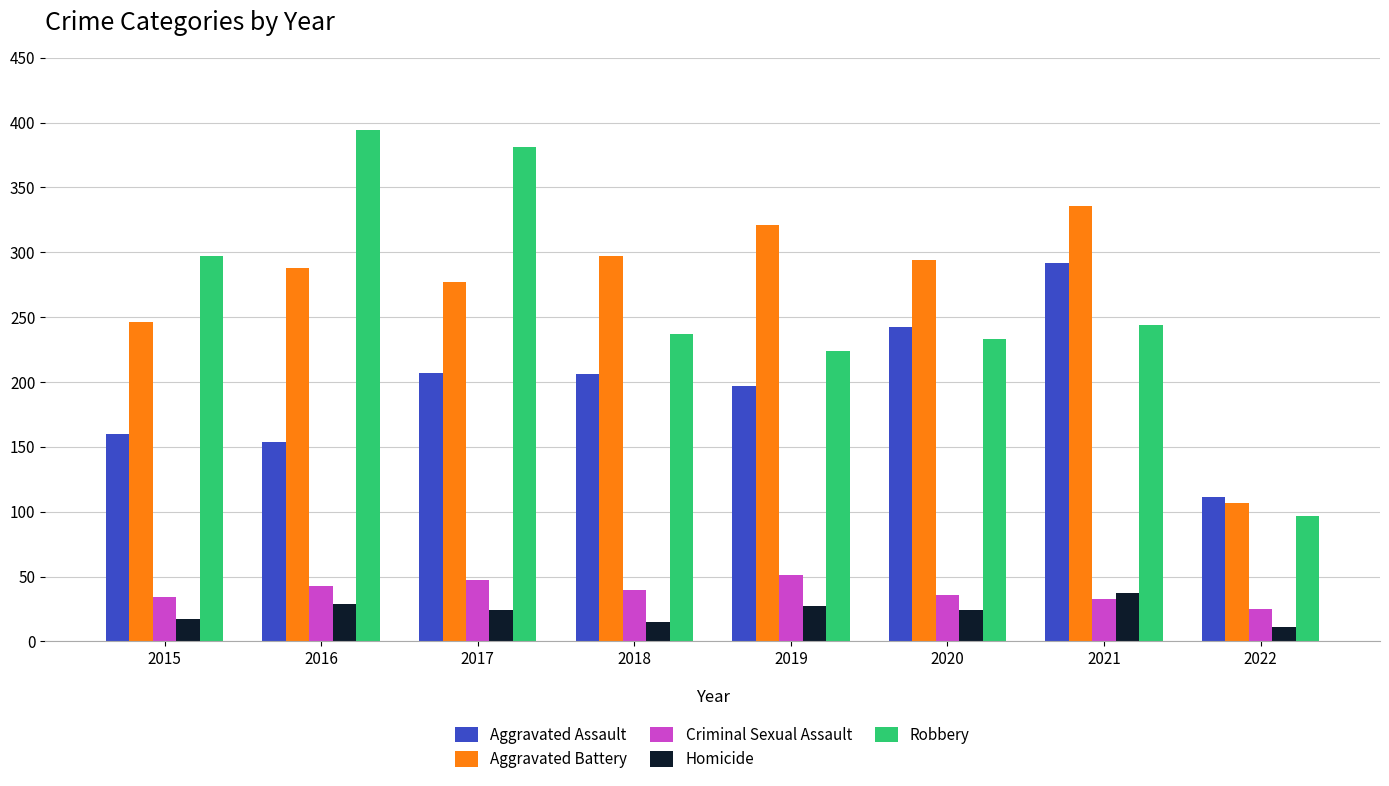

Which category has the lowest value in the Aggravated Battery series?

2022